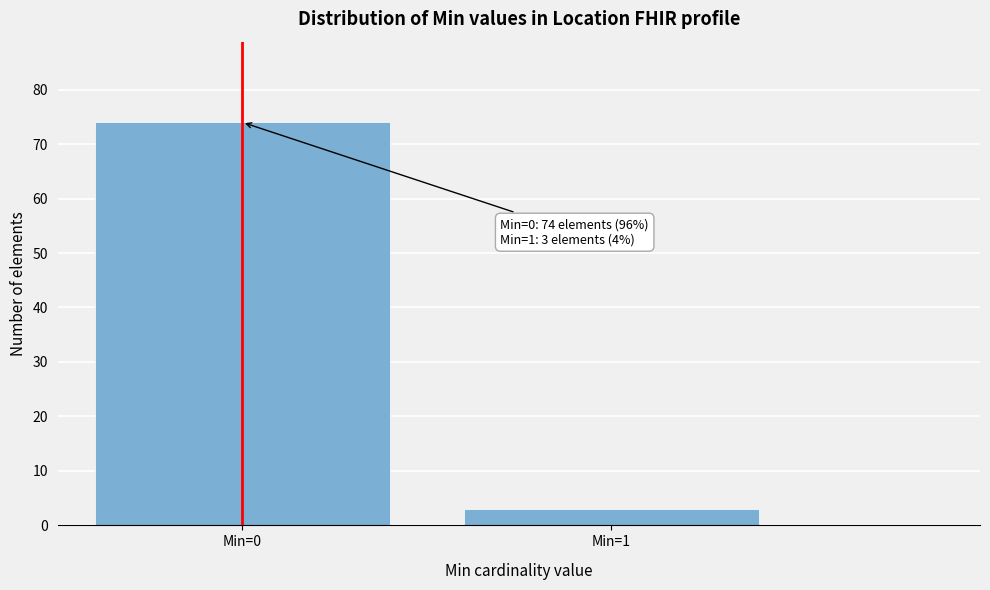

Reading left to right, list all the values displayed in this chart.

Min=0=74	Min=1=3